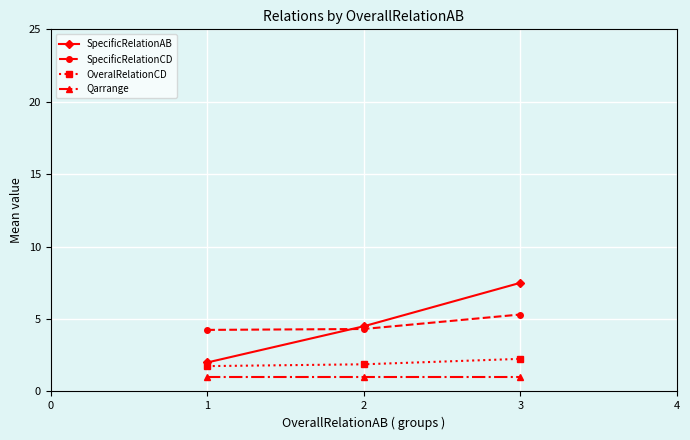

What is the approximate value of SpecificRelationAB at 3?

7.5